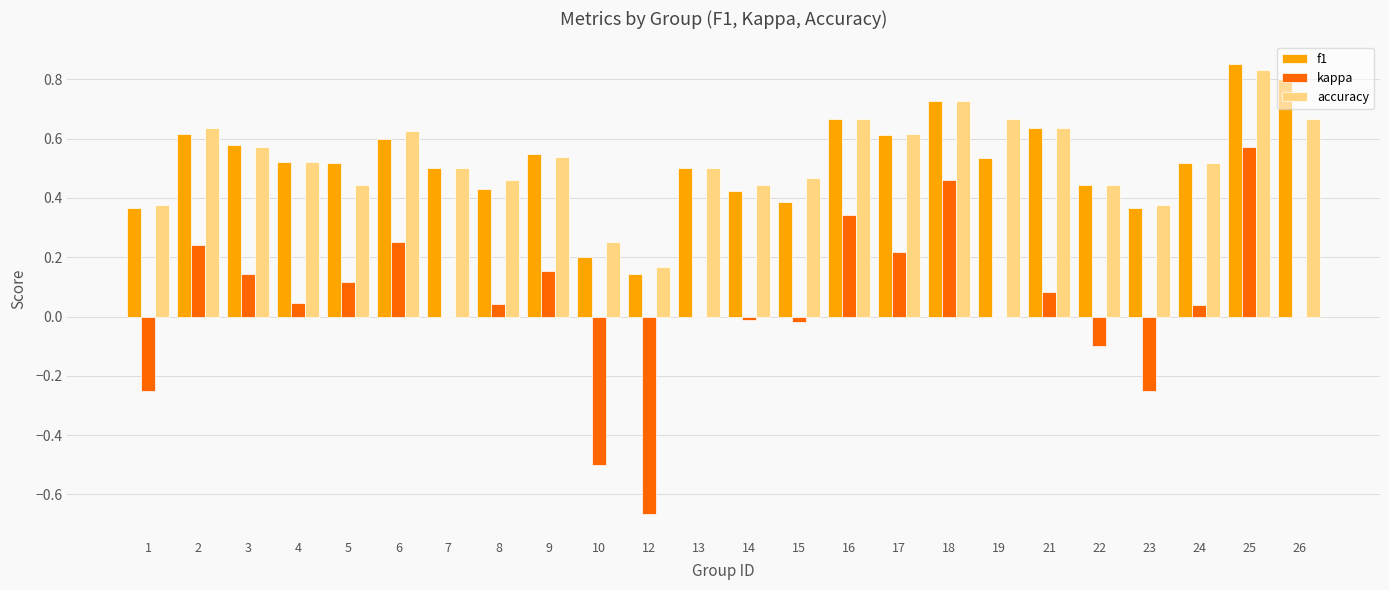

At which category is the sum across all series the highest?

25